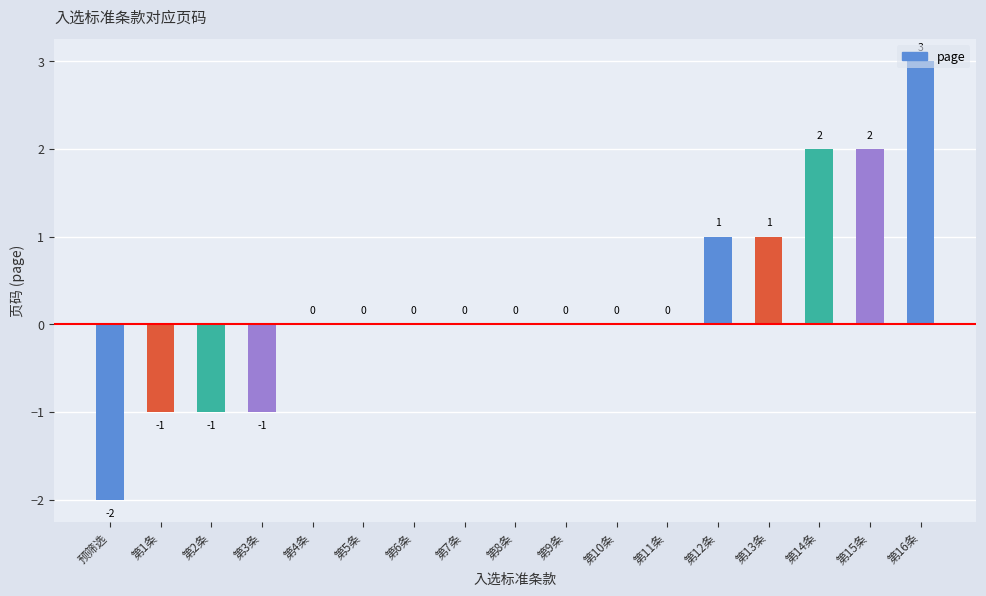

How many data points does each series have?

17